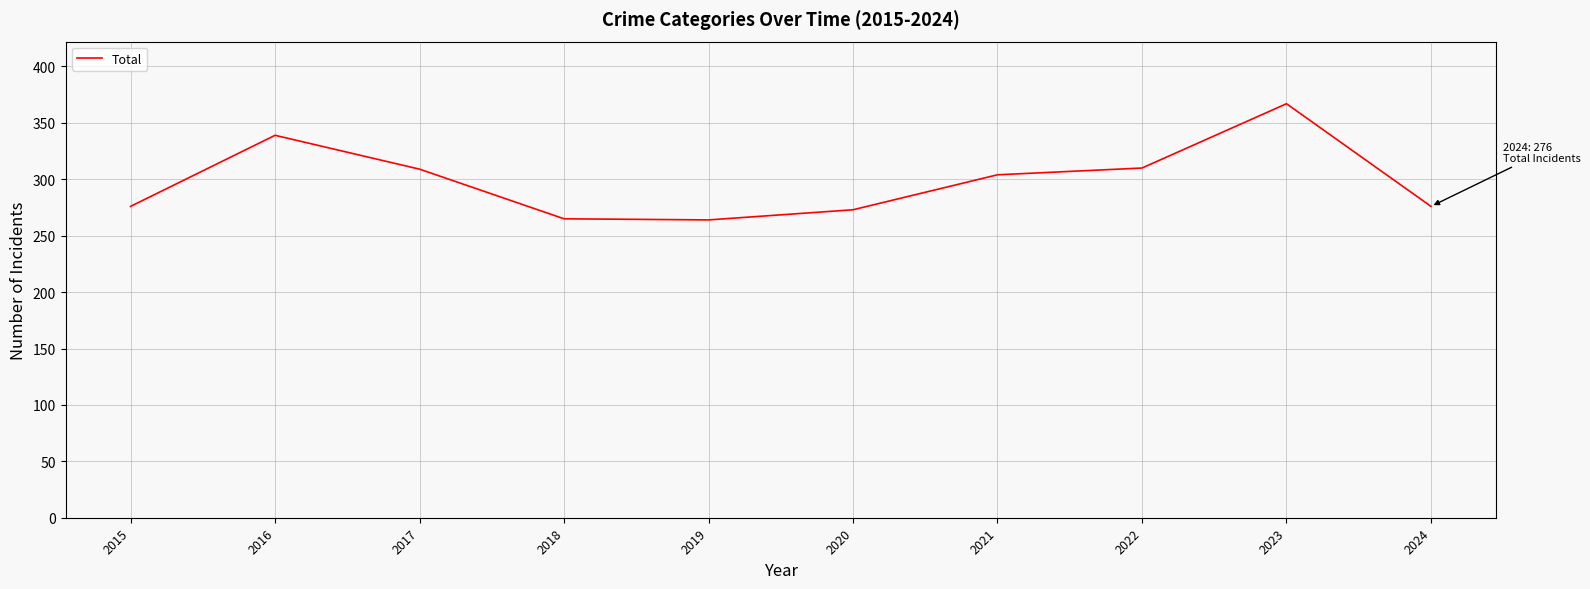

Read the value at 2022.

310